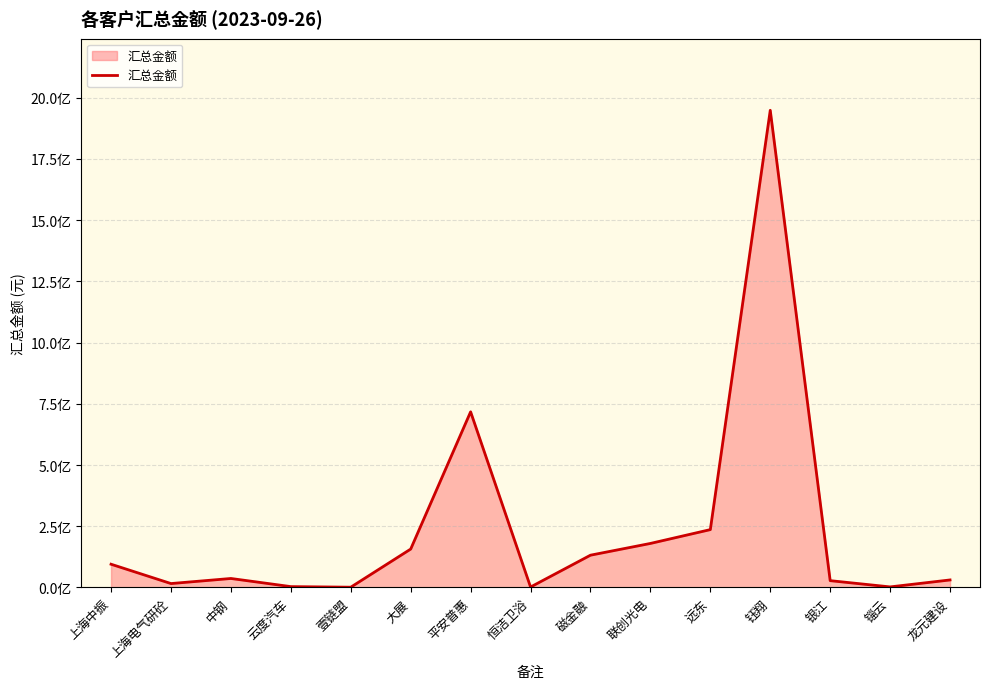

At which category does the chart reach its peak across all series?

钰翔